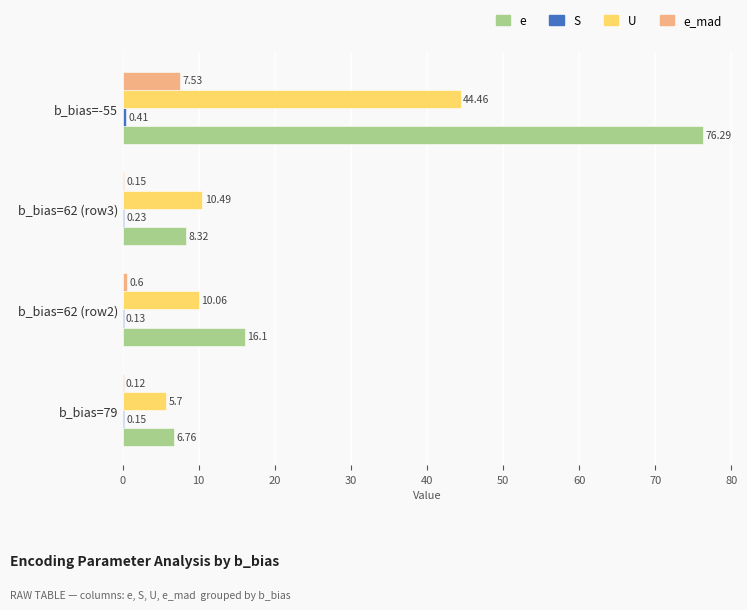

What is the total value across all series at b_bias=62 (row3)?

19.2